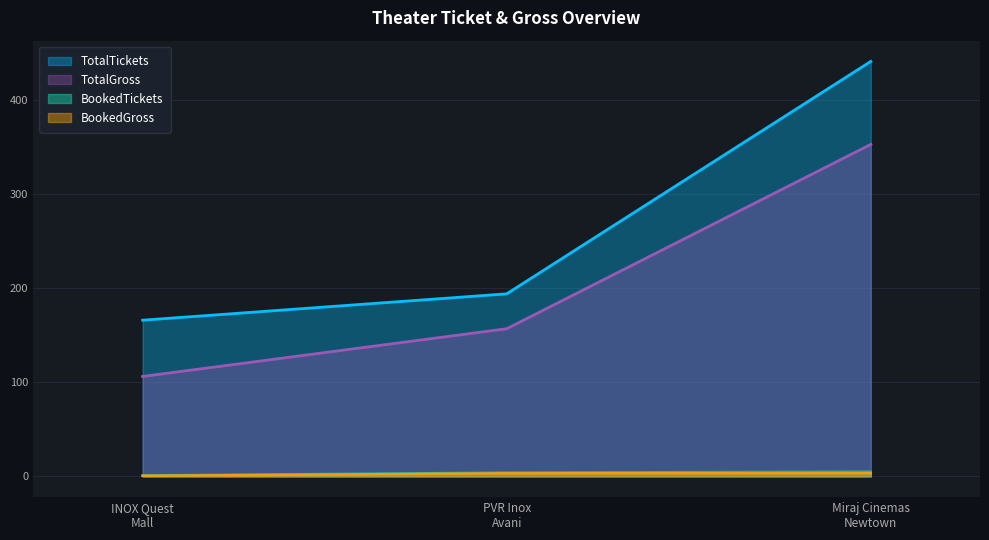

What is the total value across all series at INOX Quest Mall?

273.8